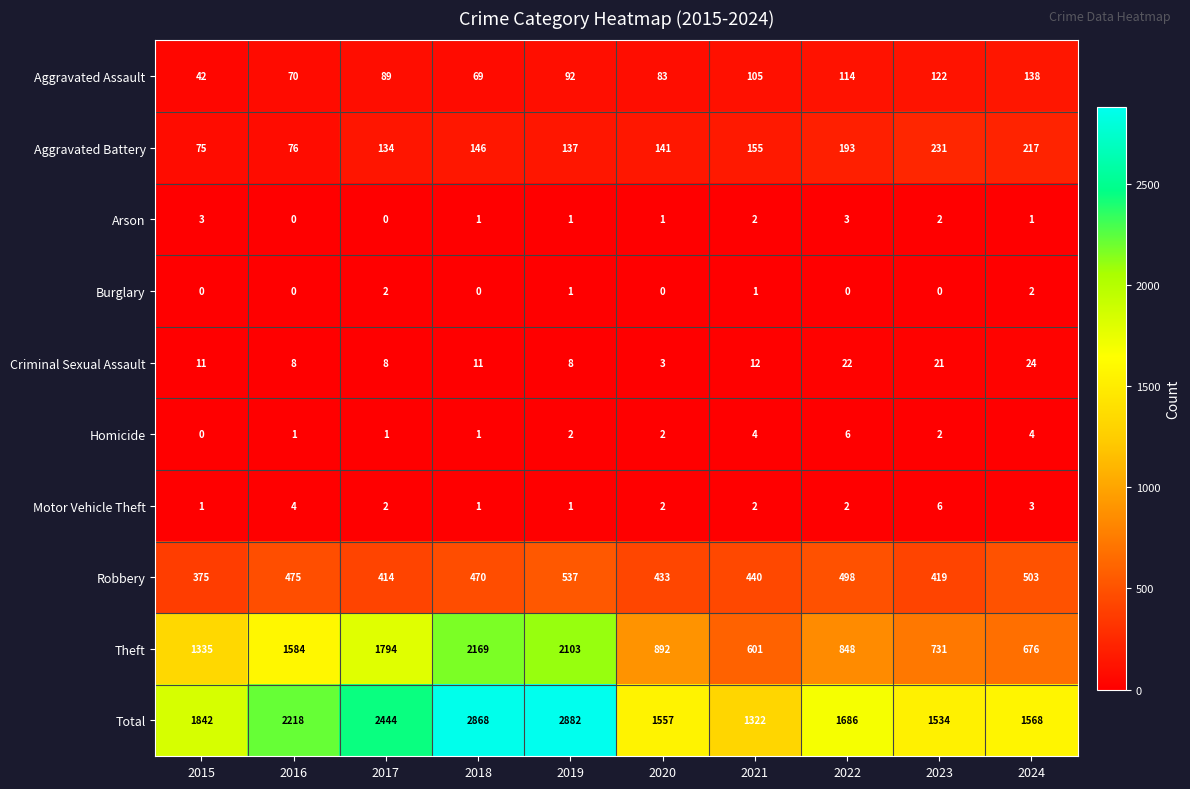

What is the spread (max minus min) of values at 2015?

1842